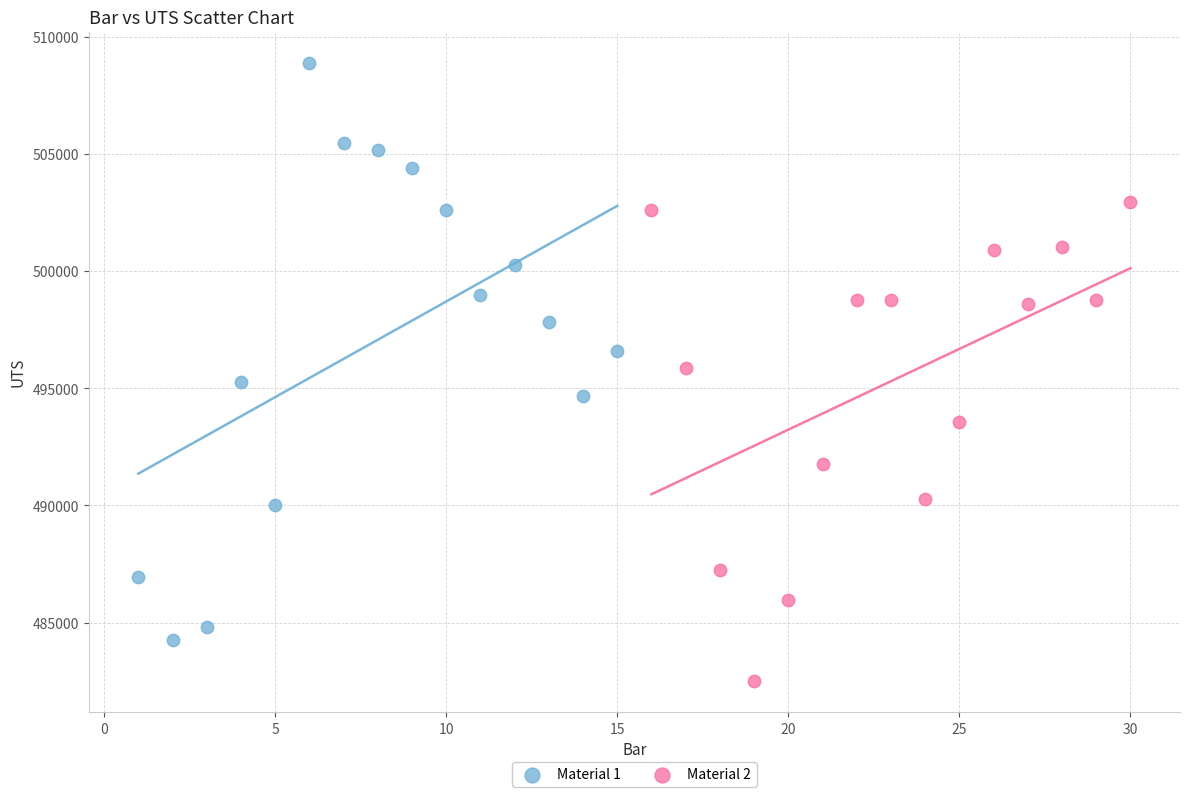

Which series reaches the minimum Y coordinate?

Material 2